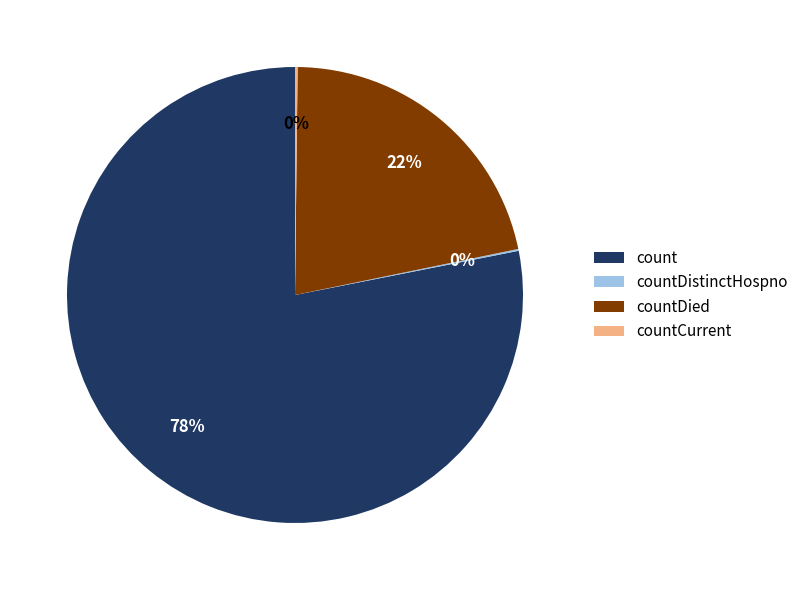

What is the largest slice in the pie chart?

count